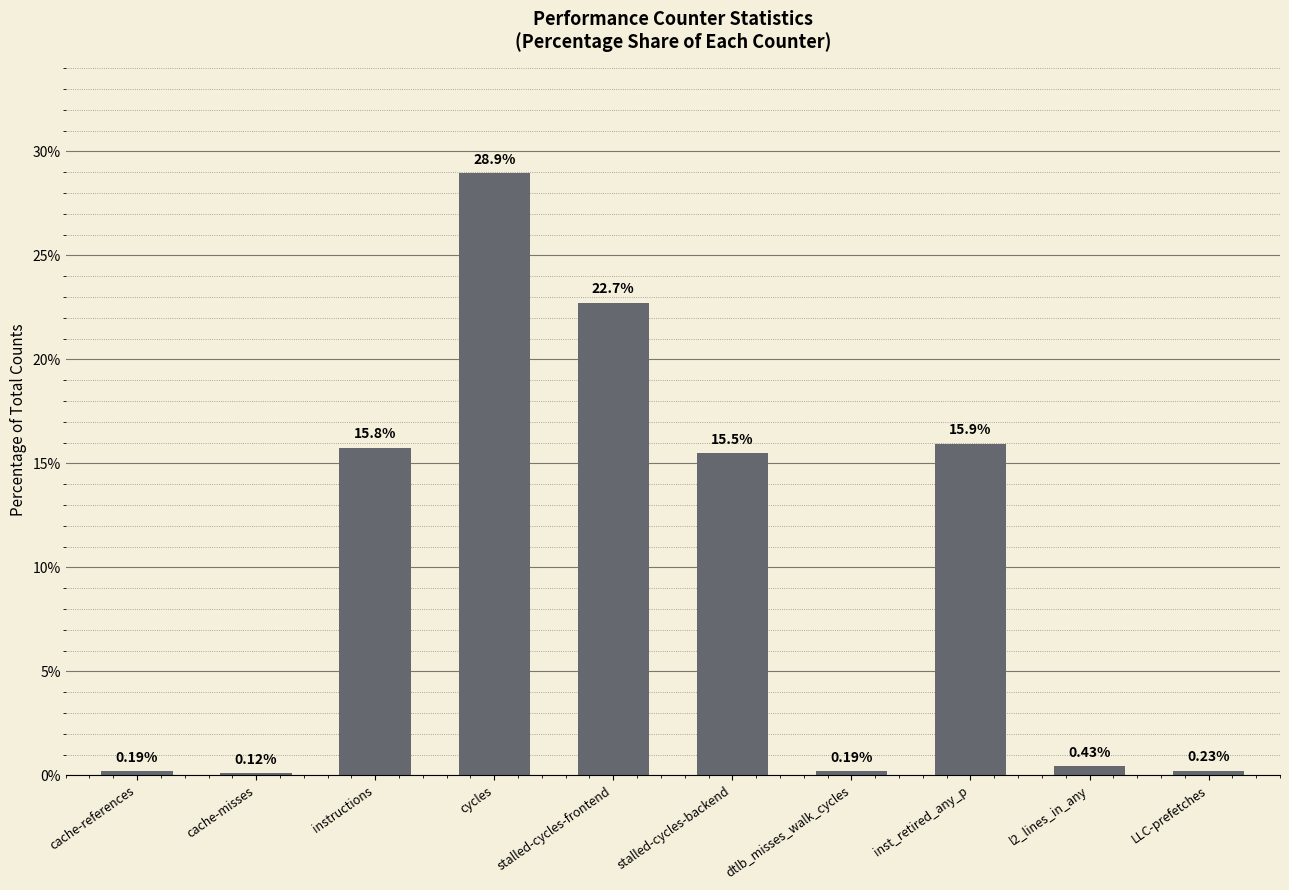

What is the sum of the values at stalled-cycles-backend and cache-misses?

15.6